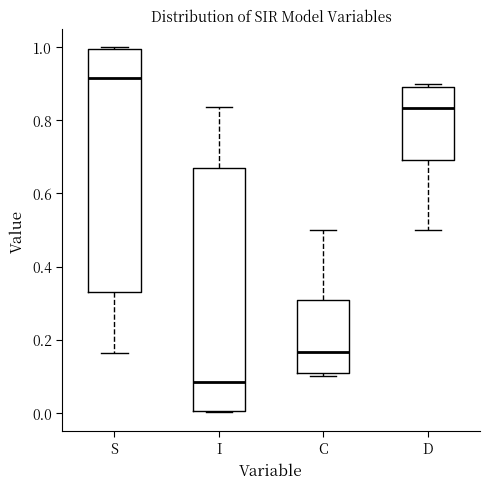

Which box's median line is the lowest?

I